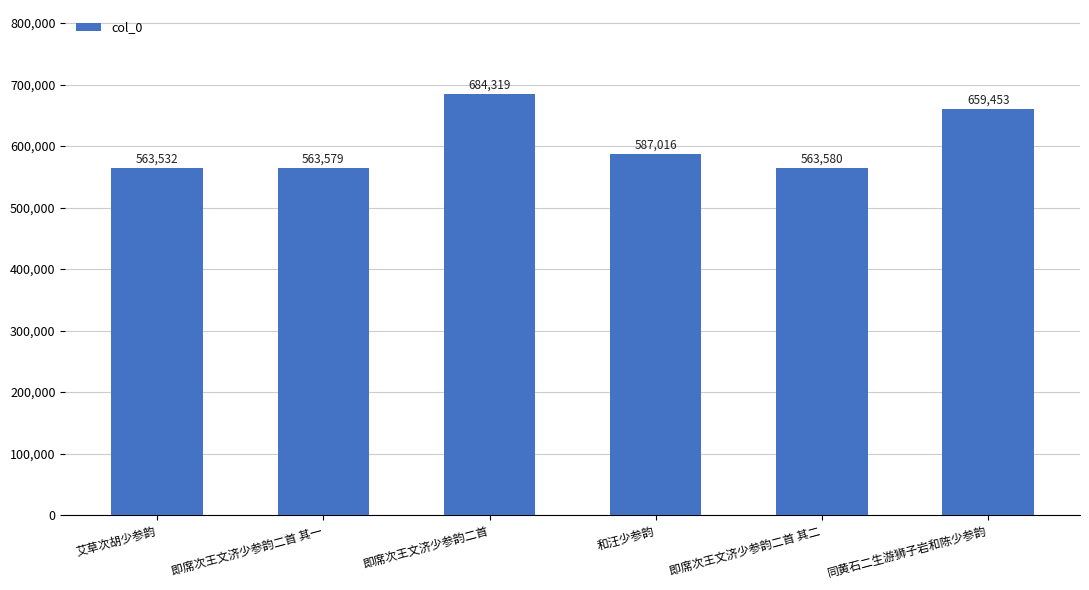

Where is the data nearest to the value 623925?

同黄石二生游狮子岩和陈少参韵